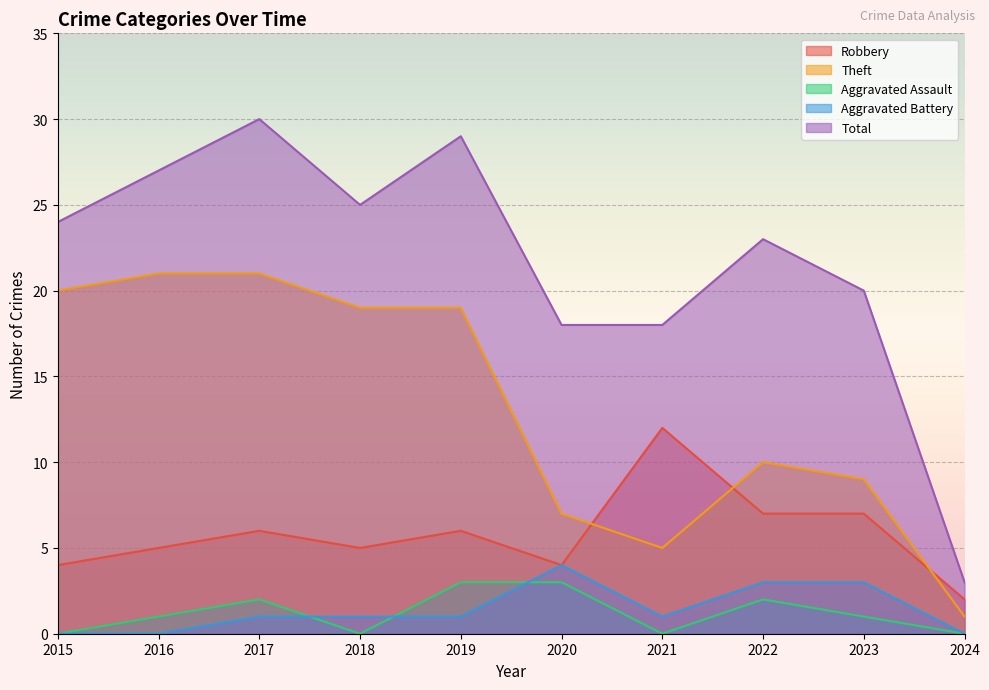

What is the average value of the Theft series?

13